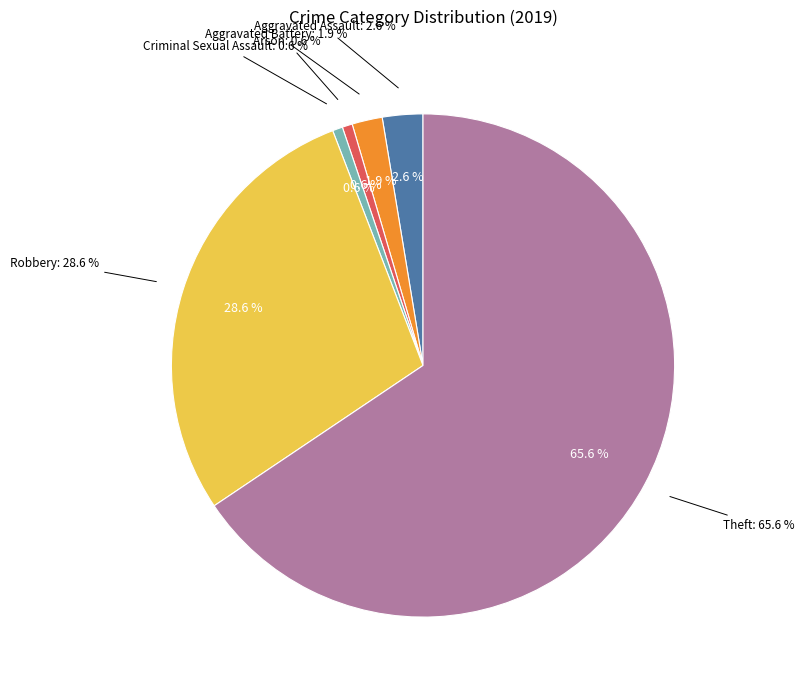

What percentage is the Criminal Sexual Assault slice, to the nearest percent?

1%